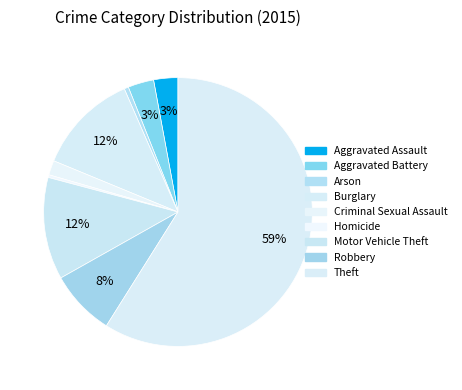

Rank the categories by value from highest to lowest.

Theft, Motor Vehicle Theft, Burglary, Robbery, Aggravated Battery, Aggravated Assault, Criminal Sexual Assault, Arson, Homicide